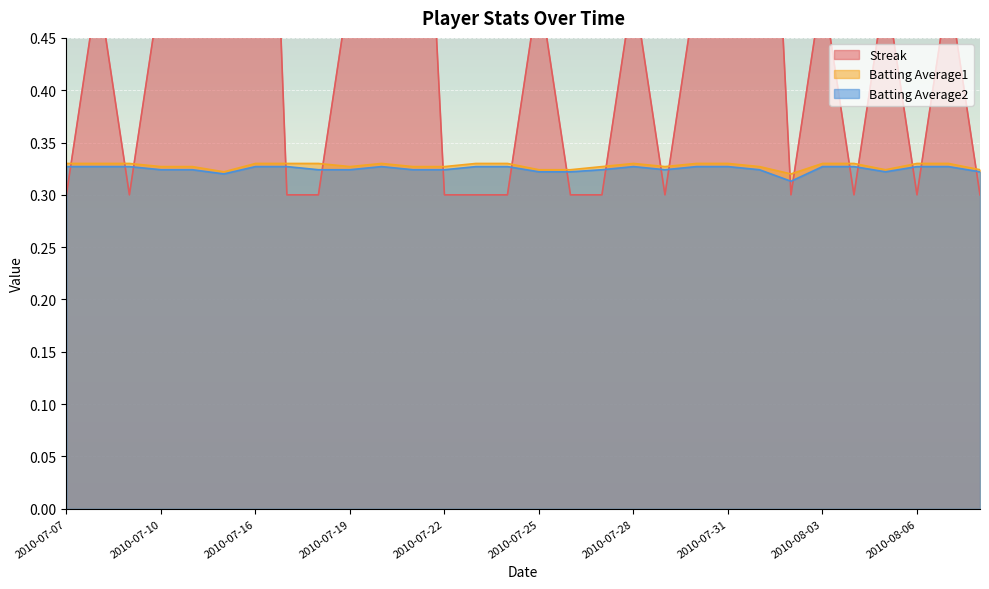

List the series in order of their peak value, lowest first.

Batting Average2, Batting Average1, Streak